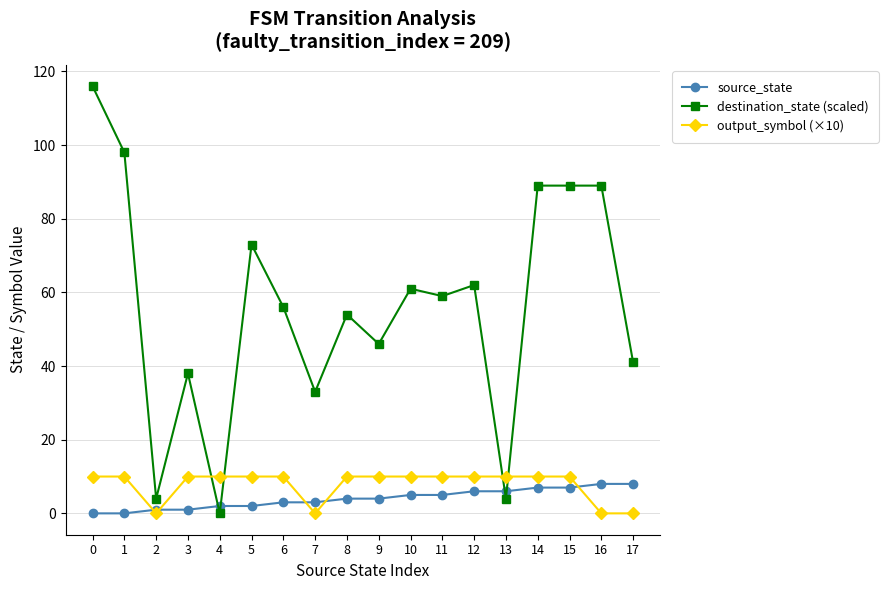

Which series has the largest range (max minus min)?

destination_state (scaled)